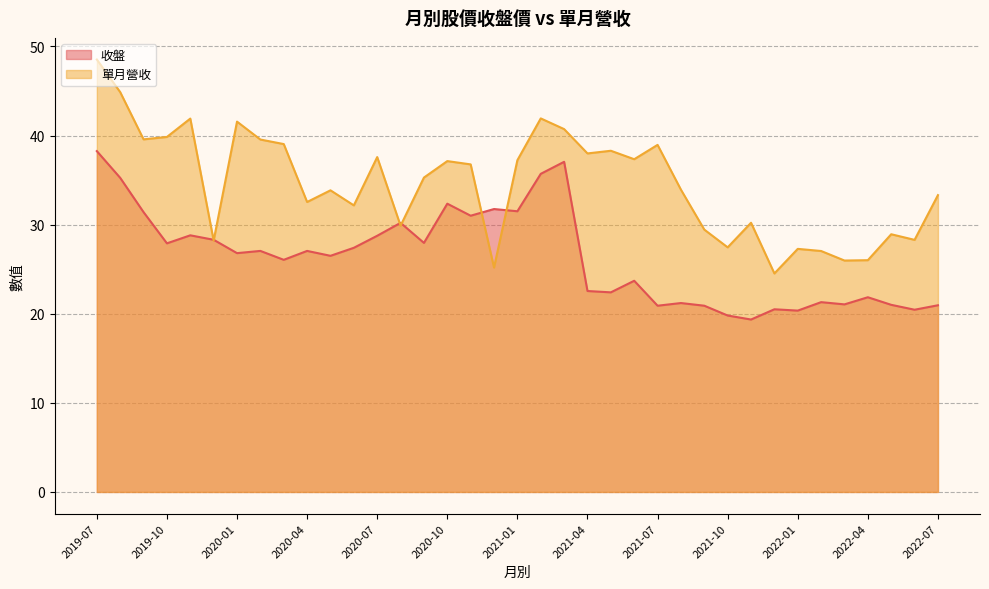

True or false: 收盤 and 單月營收 intersect in this chart.

True